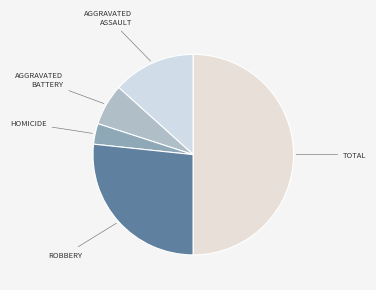

Count the number of slices in the pie.

5